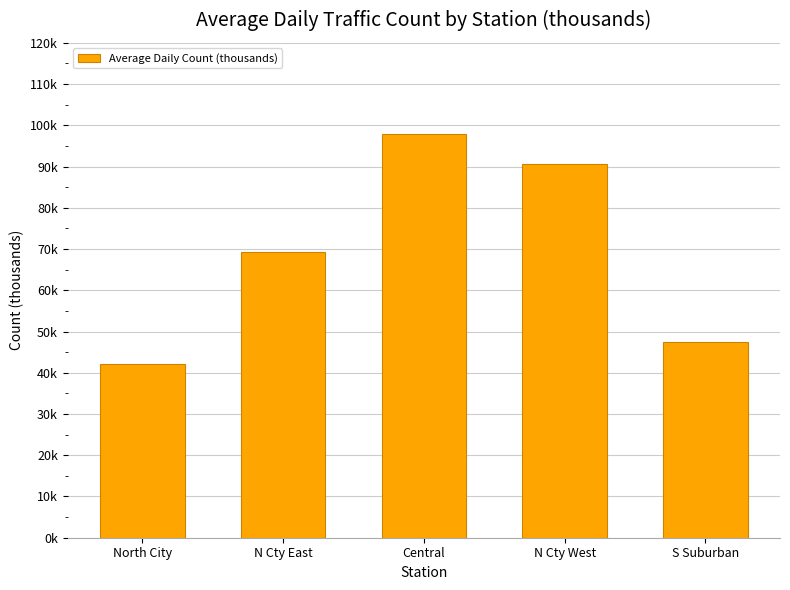

List the labels in order of value, largest first.

Central, N Cty West, N Cty East, S Suburban, North City